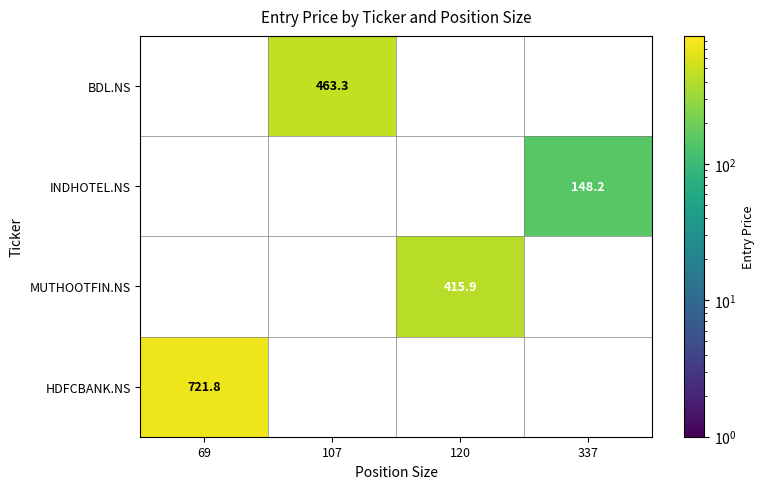

What is the minimum value for HDFCBANK.NS?

721.8